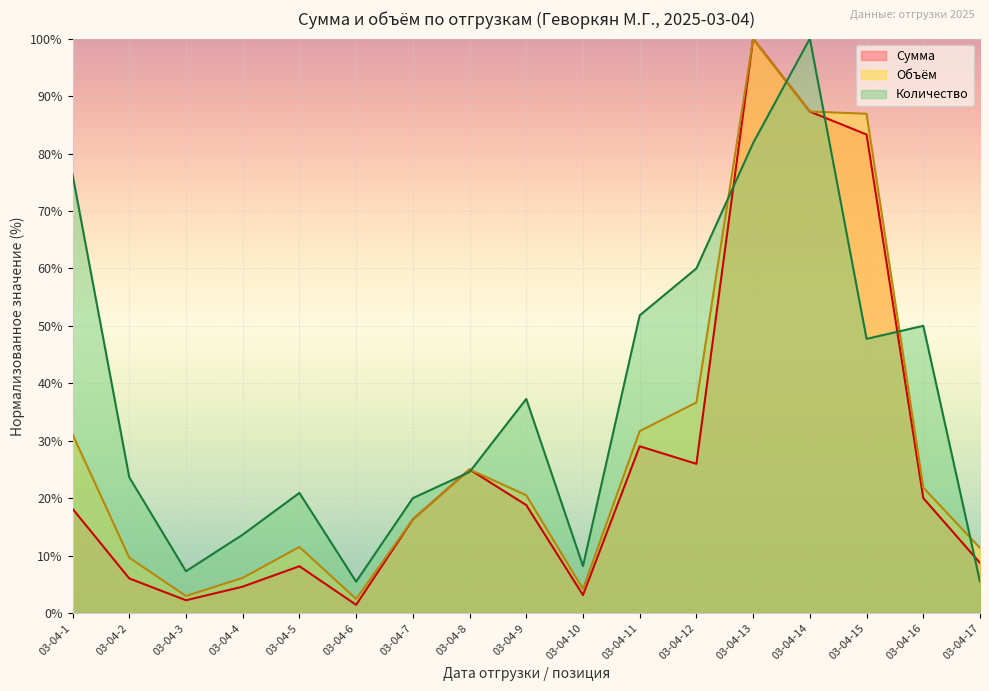

Is the value of Количество at 03-04-4 greater than the value of Сумма at 03-04-6?

Yes